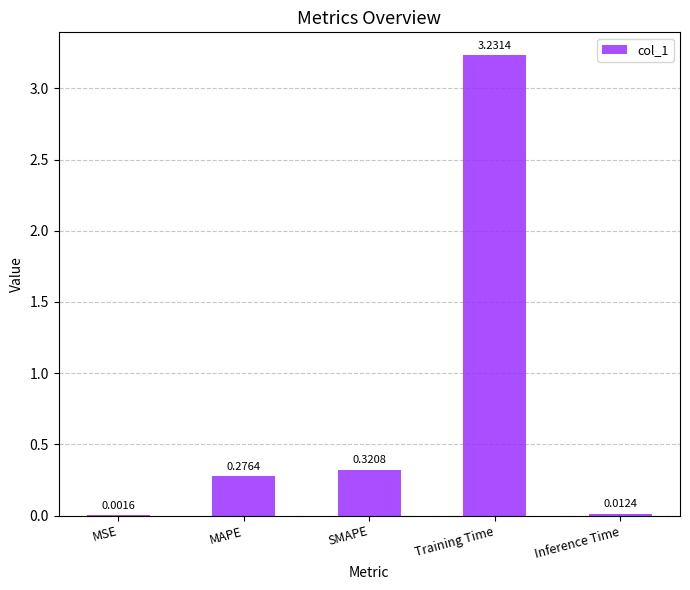

What is the change in value from MAPE to Inference Time?

-0.3